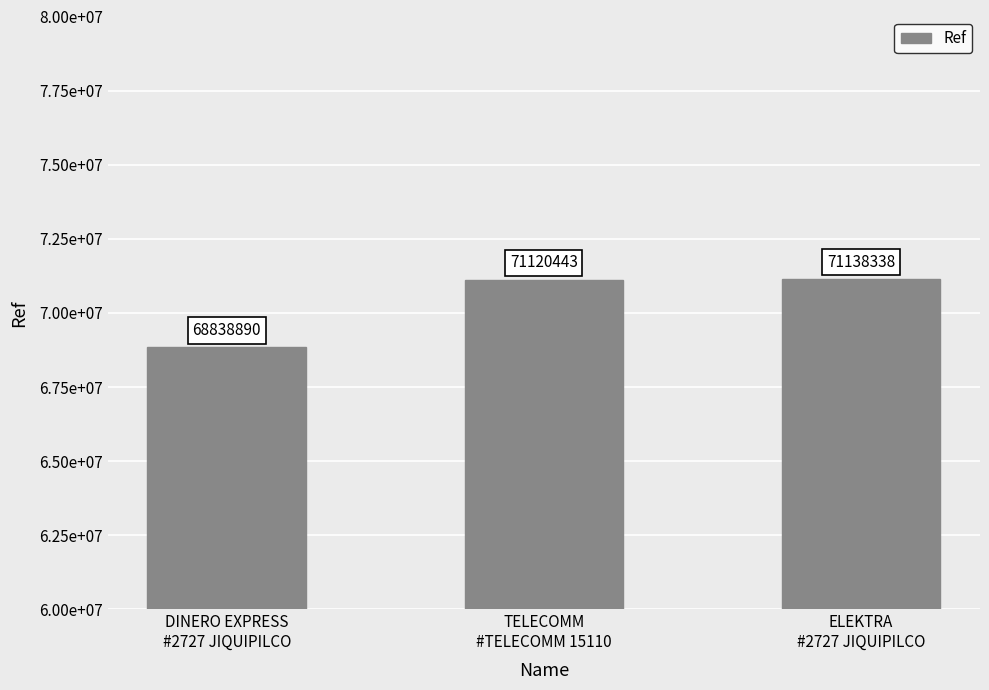

Which category has the lowest value across all series?

DINERO EXPRESS
#2727 JIQUIPILCO